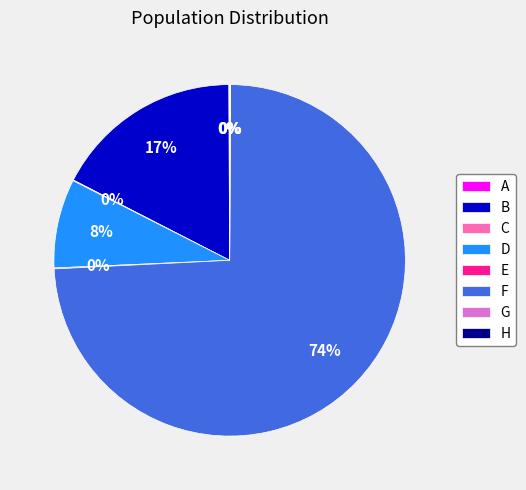

To the nearest percent, what is the difference between the D and B slice percentages?

9%